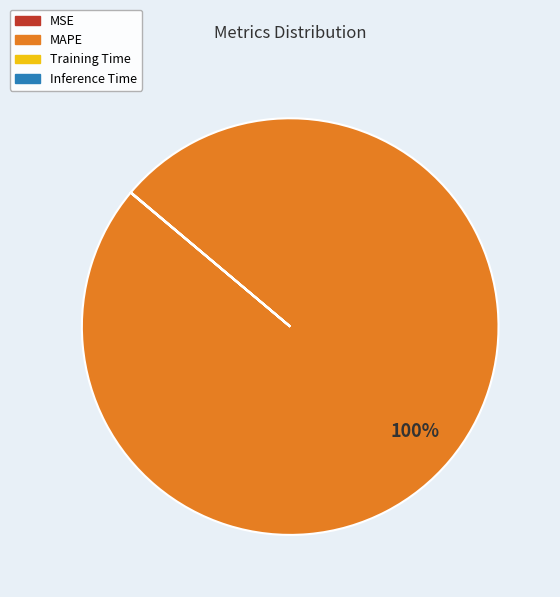

What is the largest slice in the pie chart?

MAPE